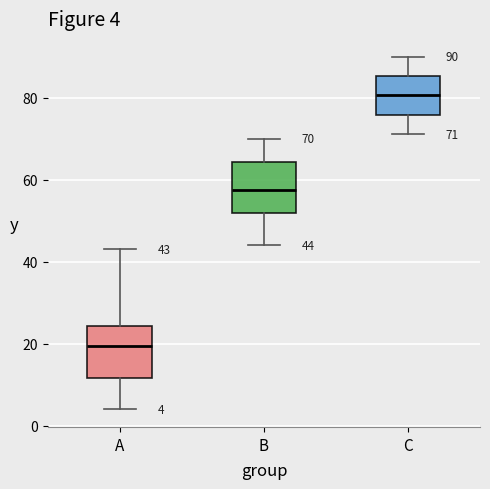

Which box's median line is the highest?

C